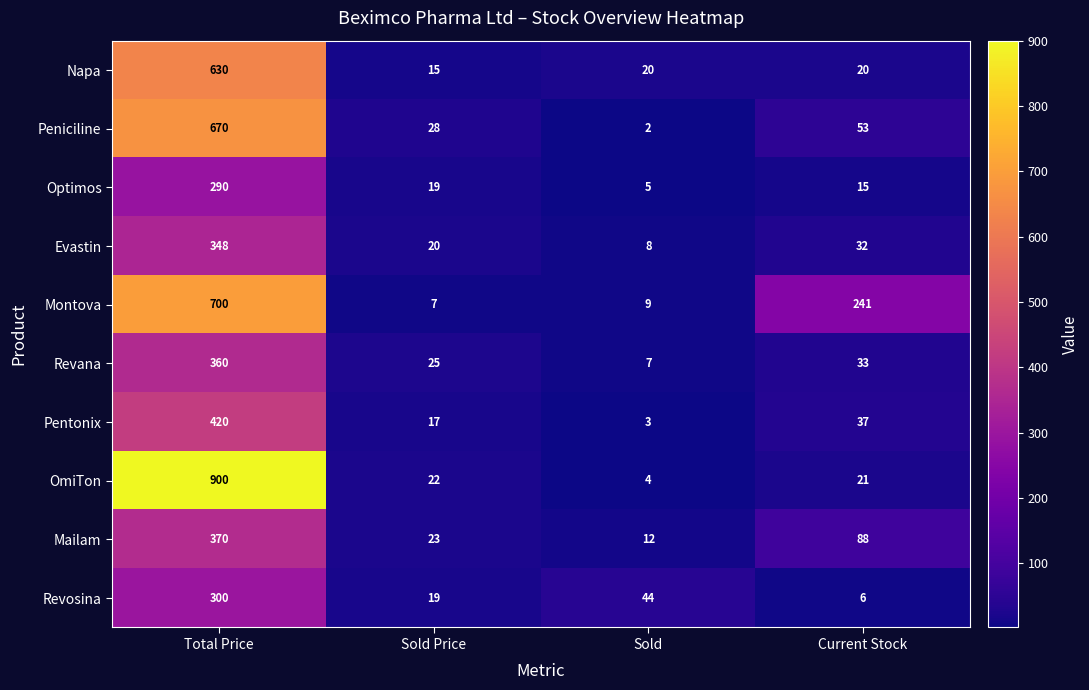

List the labels in order of Evastin value, largest first.

Total Price, Current Stock, Sold Price, Sold